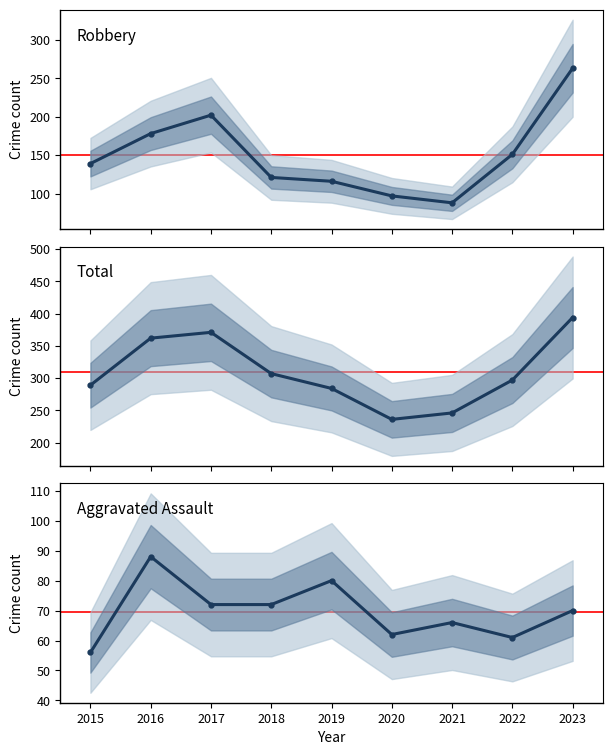

At which label does Robbery first exceed 139?

2016